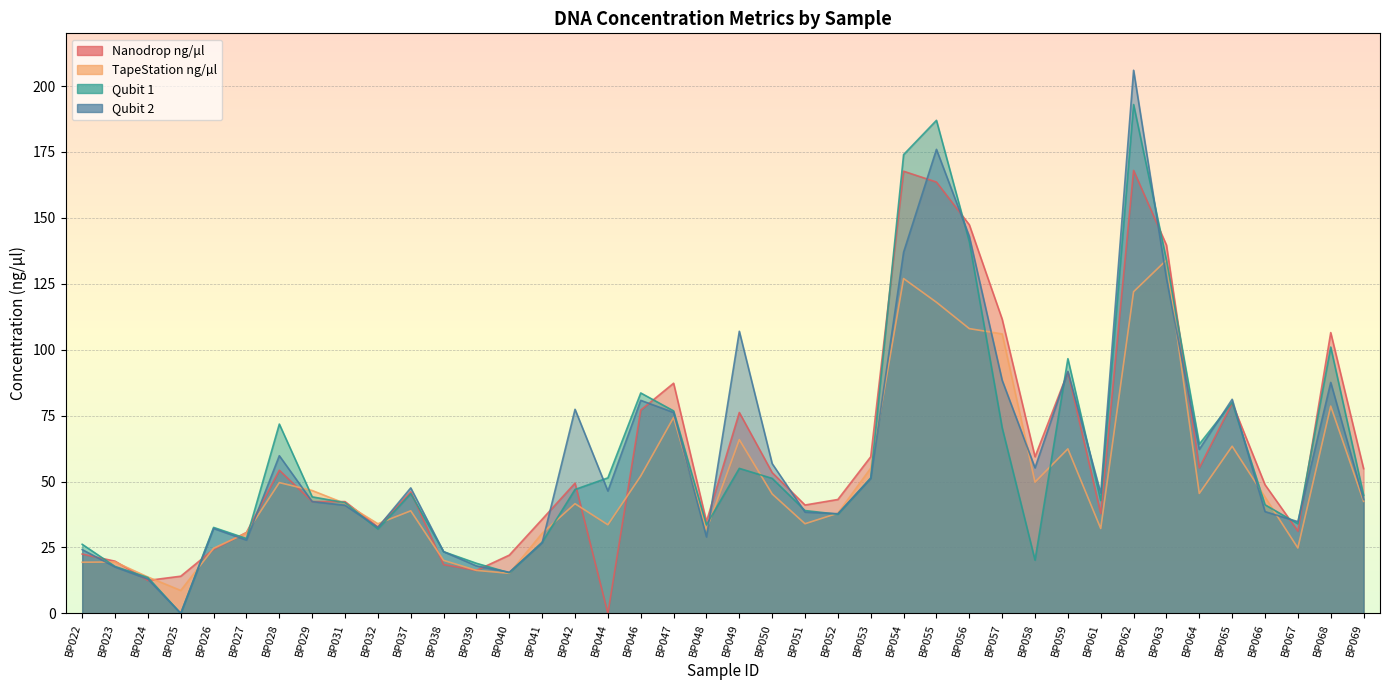

Count the number of data series in this chart.

4